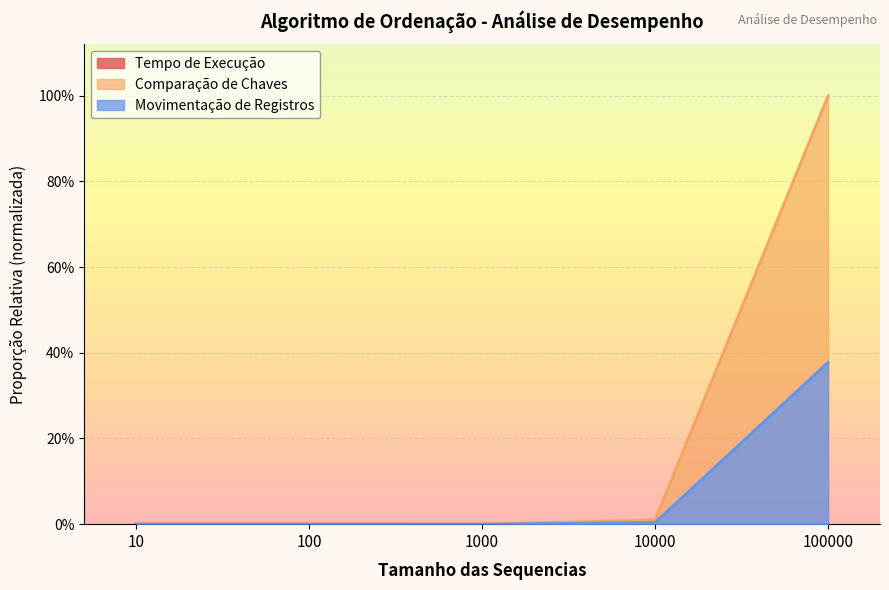

At how many categories does at least one series exceed 0?

5